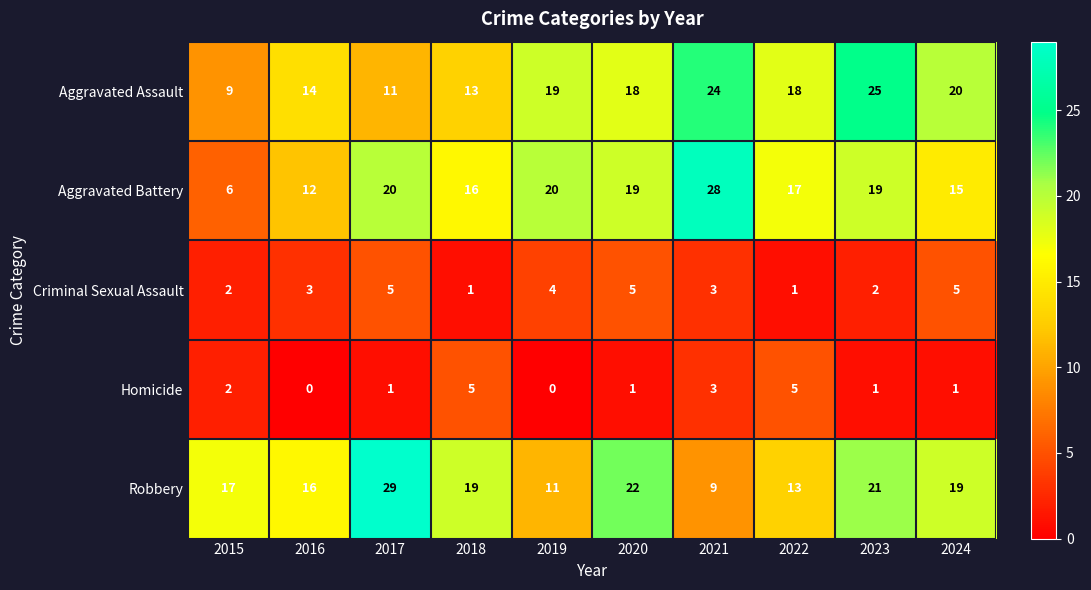

How many data points does each series have?

10